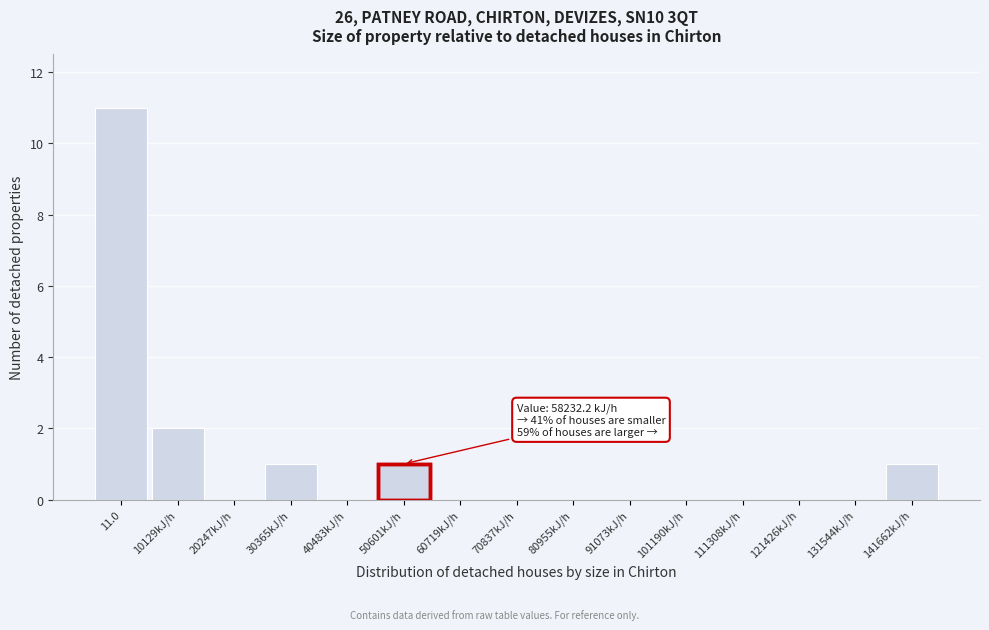

Reading left to right, list all the values displayed in this chart.

11.0=11	10129kJ/h=2	20247kJ/h=0	30365kJ/h=1	40483kJ/h=0	50601kJ/h=1	60719kJ/h=0	70837kJ/h=0	80955kJ/h=0	91073kJ/h=0	101190kJ/h=0	111308kJ/h=0	121426kJ/h=0	131544kJ/h=0	141662kJ/h=1